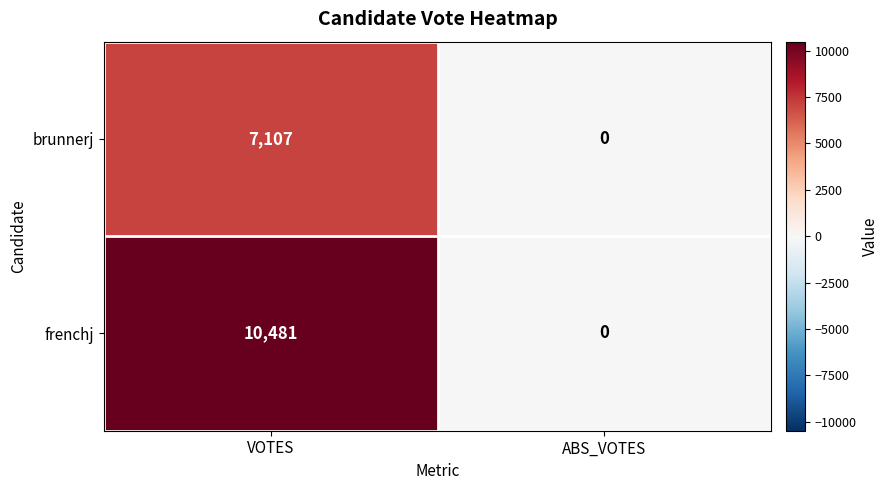

What value does the brunnerj series have at VOTES, to the nearest 50?

7100